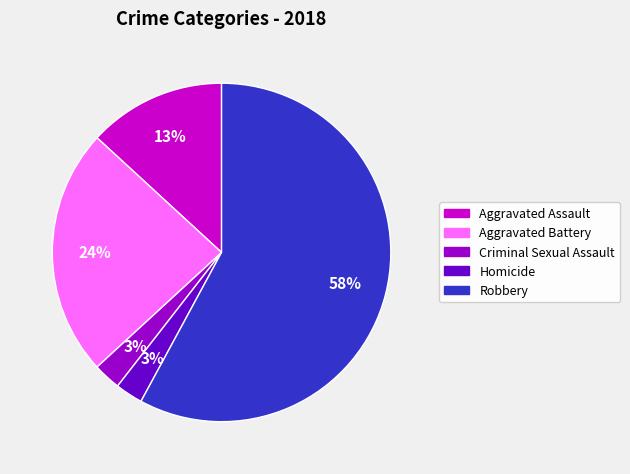

To the nearest percent, what is the difference between the Robbery and Aggravated Assault slice percentages?

45%